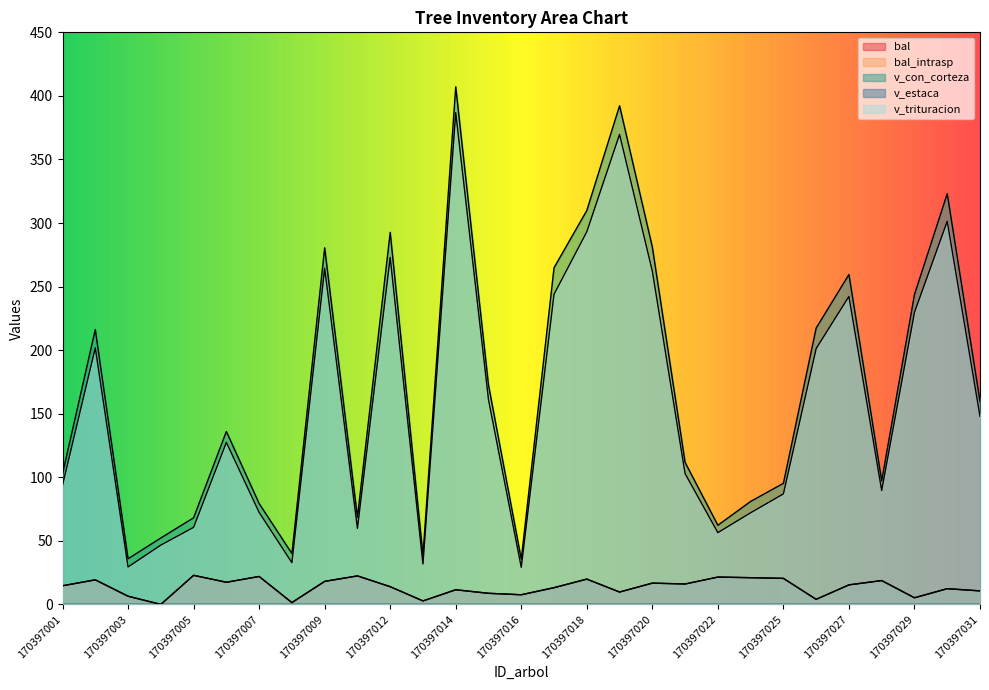

What is the difference between the highest and lowest values at 170397015?

163.8